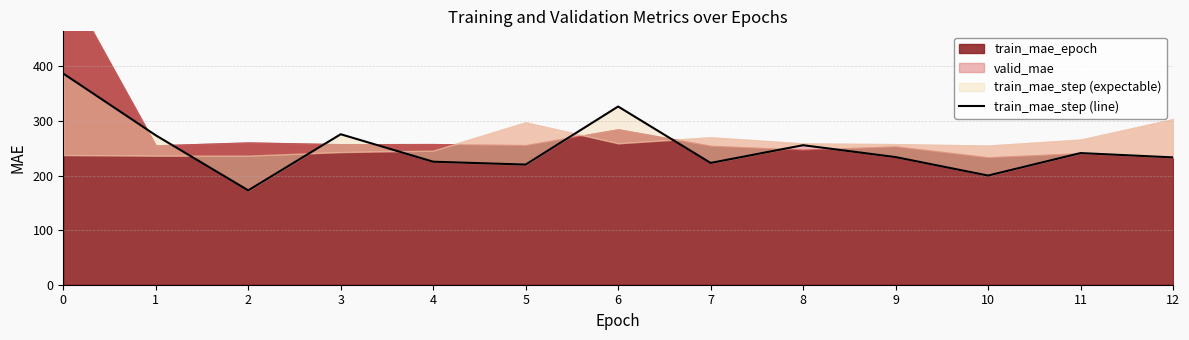

What is the value of the 1st point from the left?

387.0